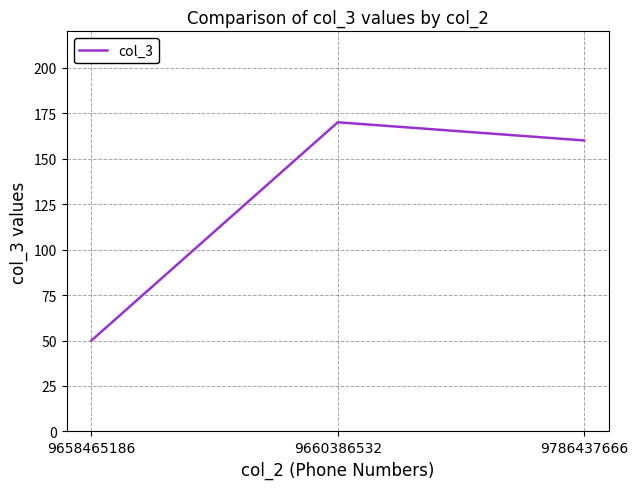

True or false: the data shows 279 at 9660386532.

False